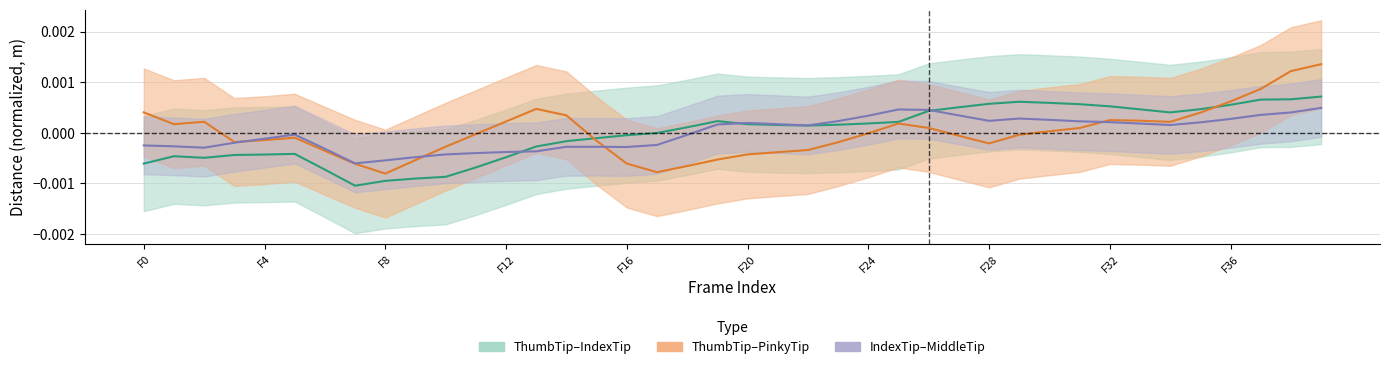

Where is the first local maximum for Dist.ThumbTip.IndexTip?

1